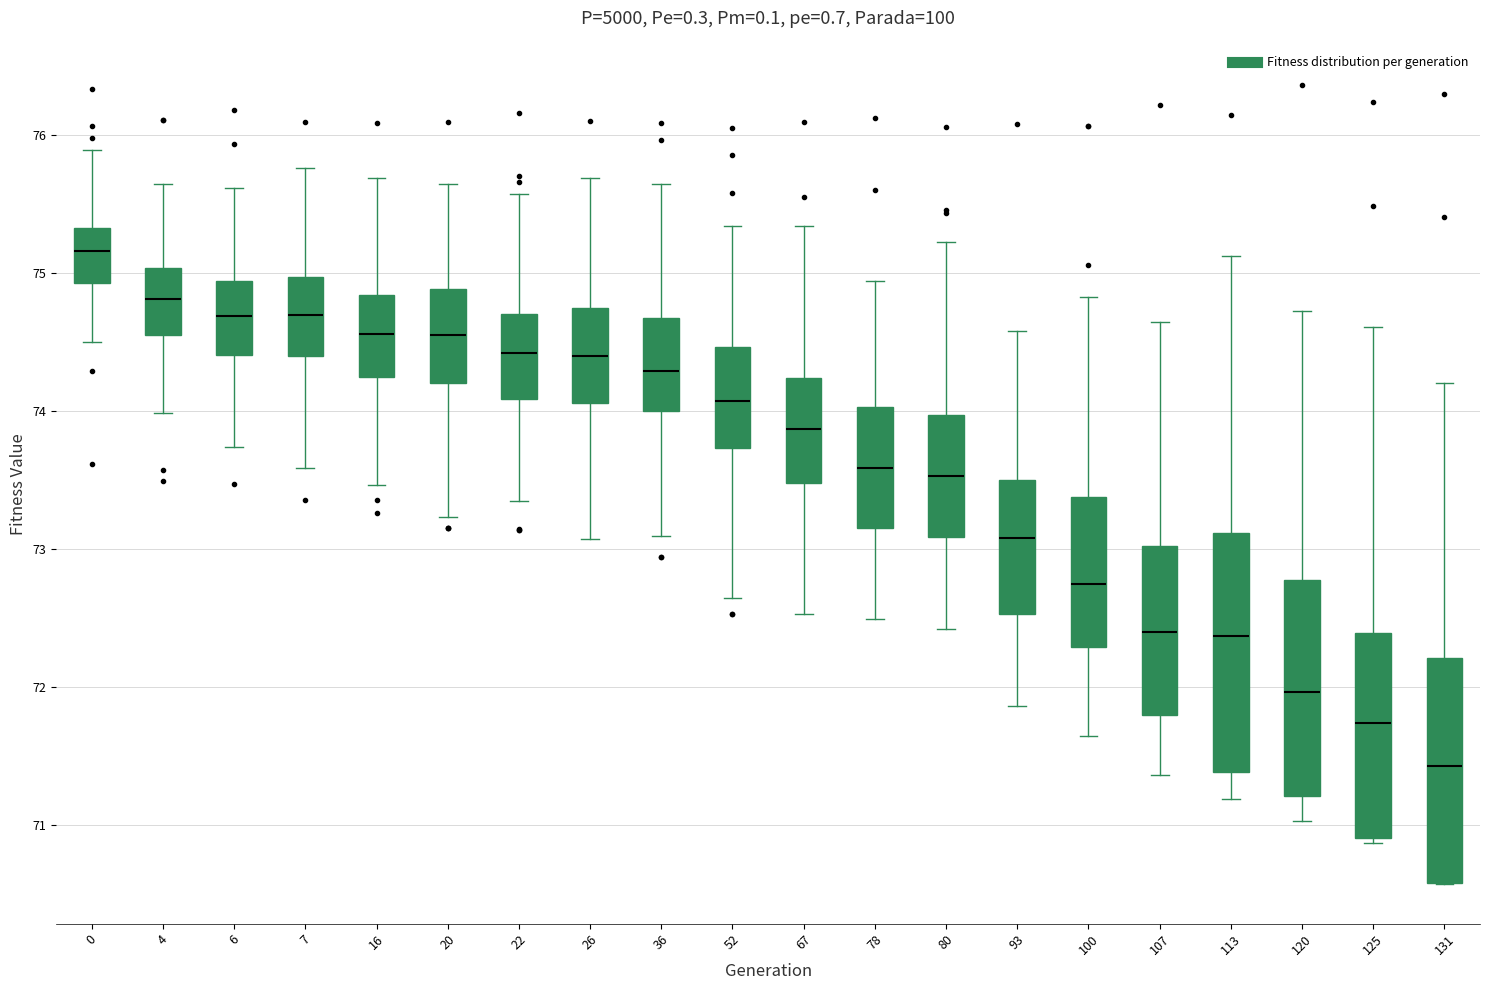

Where does the upper whisker of the box at x = 107 end on the y-axis? The values are not printed on the chart, so give them approximately, as read against the axis.

74.6